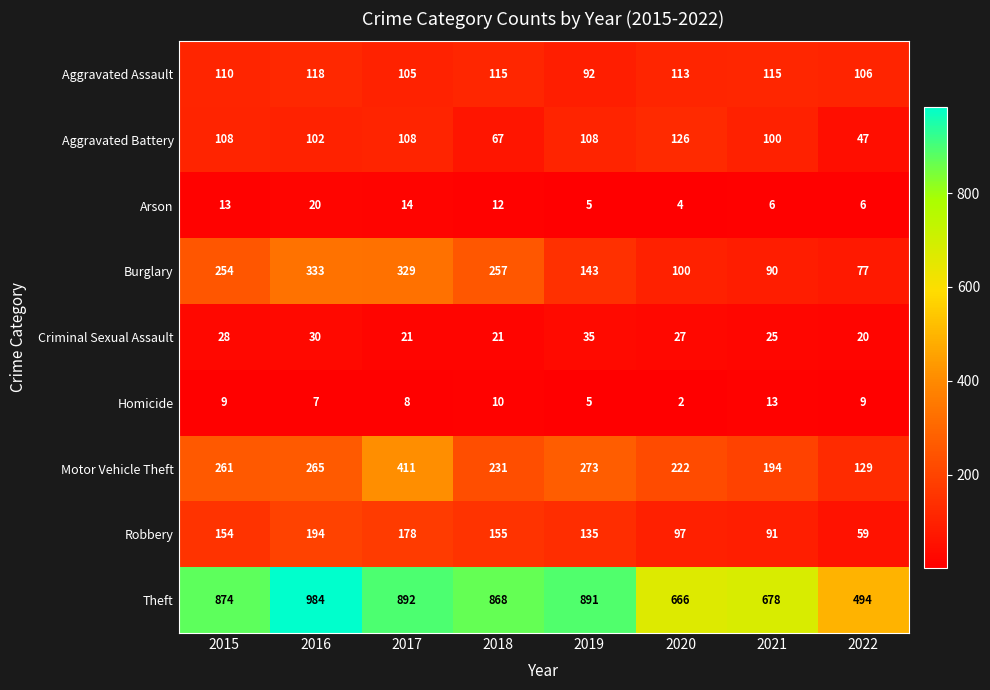

What is the sum of the Aggravated Battery values at 2022 and 2020?

173